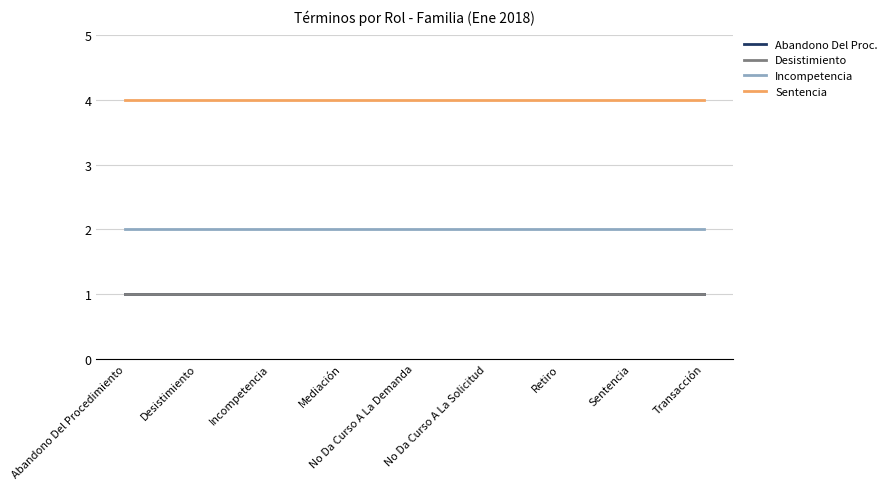

Which has a higher value, Sentencia or Retiro?

Sentencia